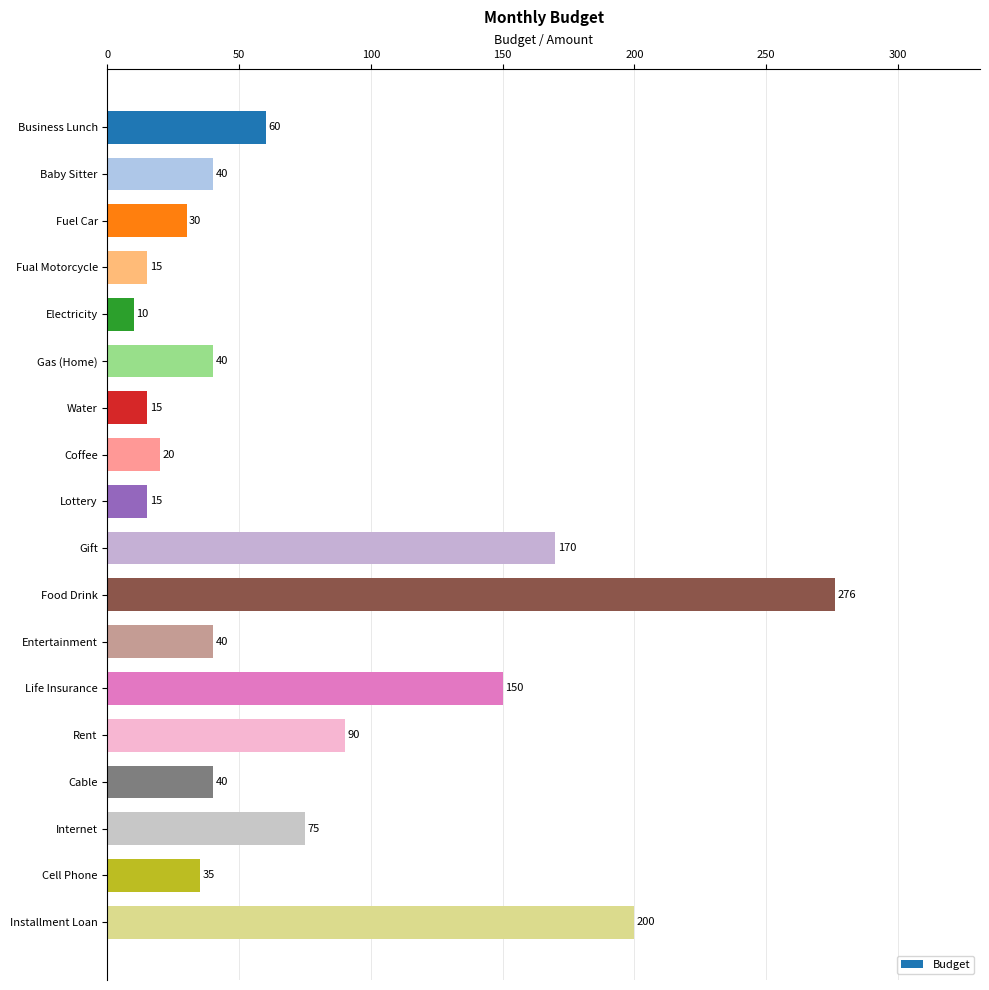

Is it true that the value at Installment Loan is 200?

True